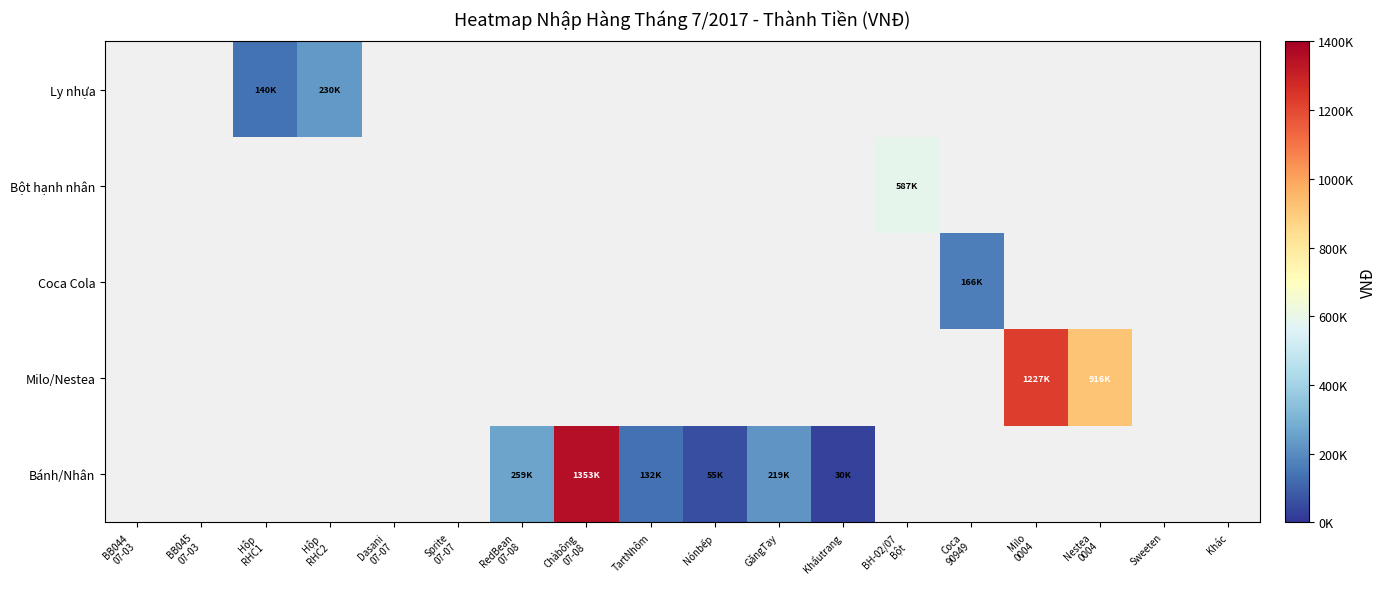

How many distinct data groups are displayed?

5